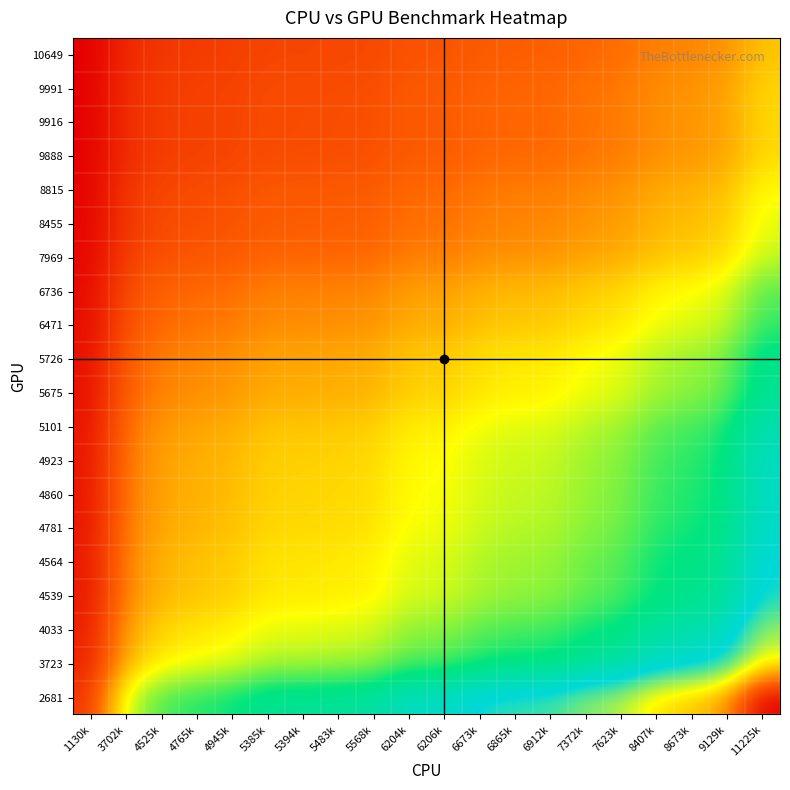

Which has a higher value, 5568k or 6204k?

6204k